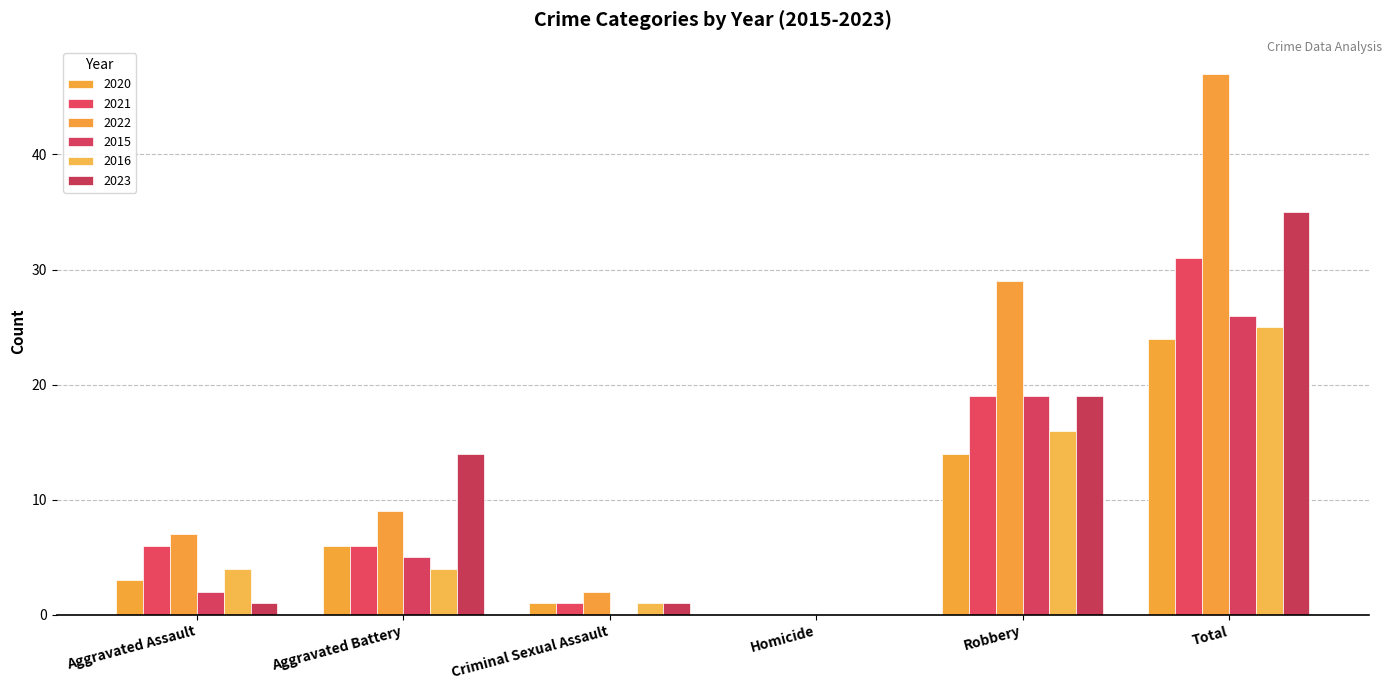

List the labels in order of 2021 value, smallest first.

Homicide, Criminal Sexual Assault, Aggravated Assault, Aggravated Battery, Robbery, Total